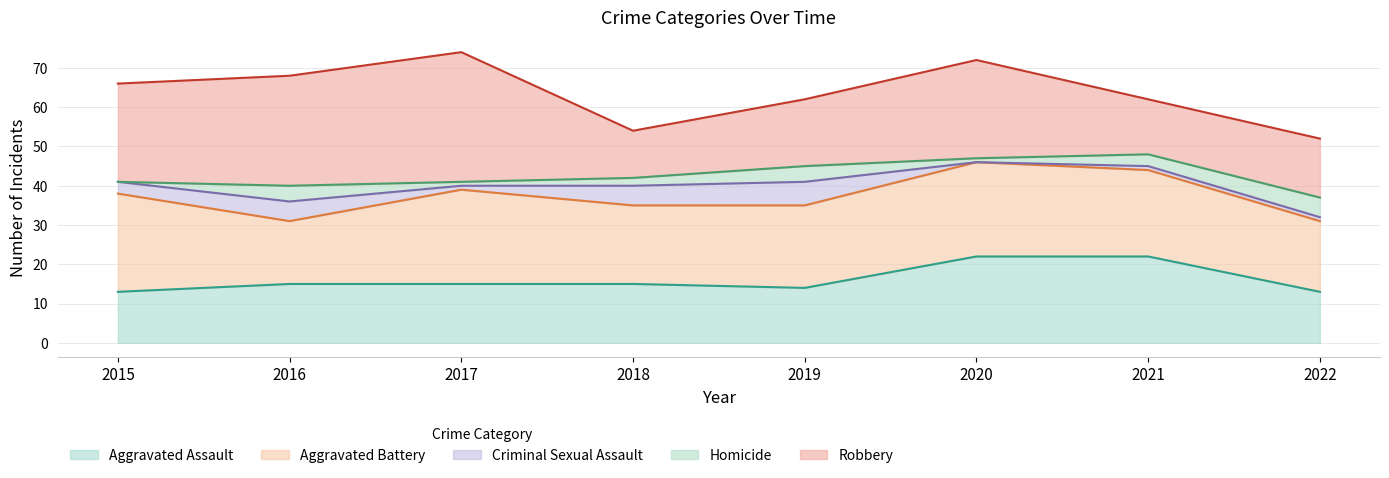

Which series has the widest spread of values?

Robbery